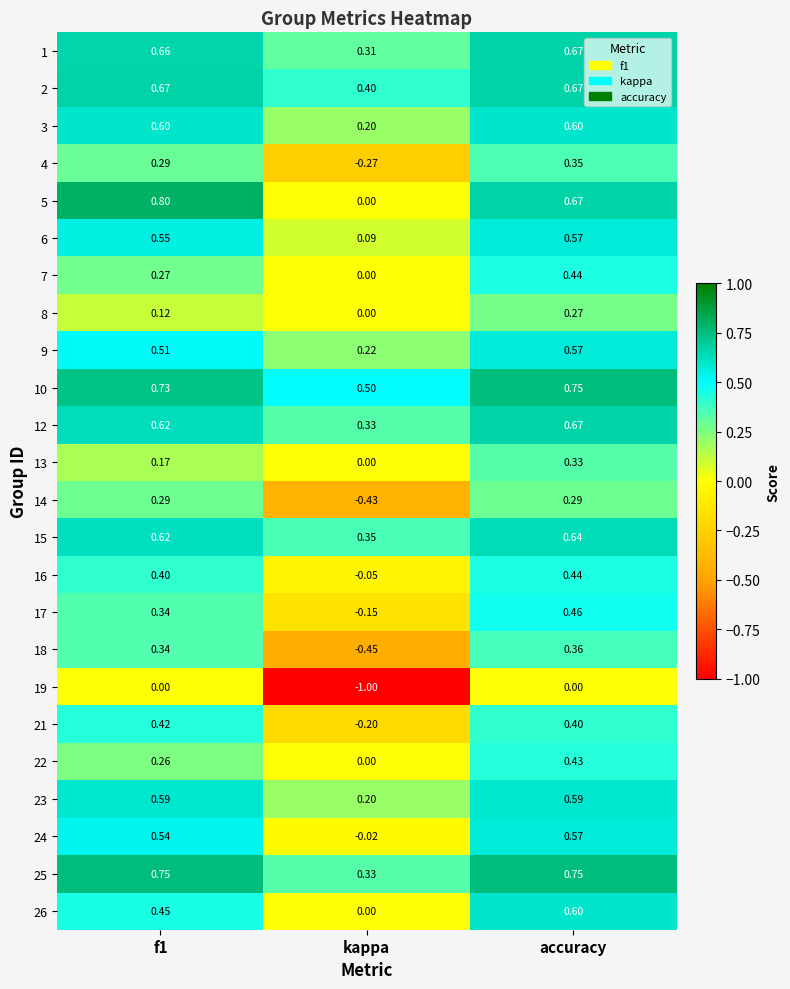

Which category has the highest value in the 8 series?

accuracy